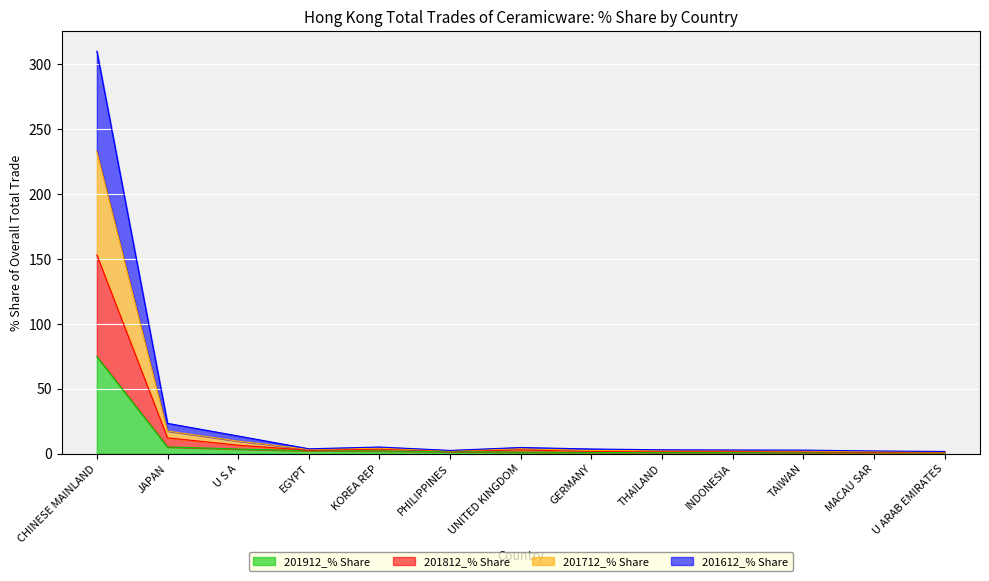

What is the value of the 201612_% Share point at the 5th from the left?

4.1